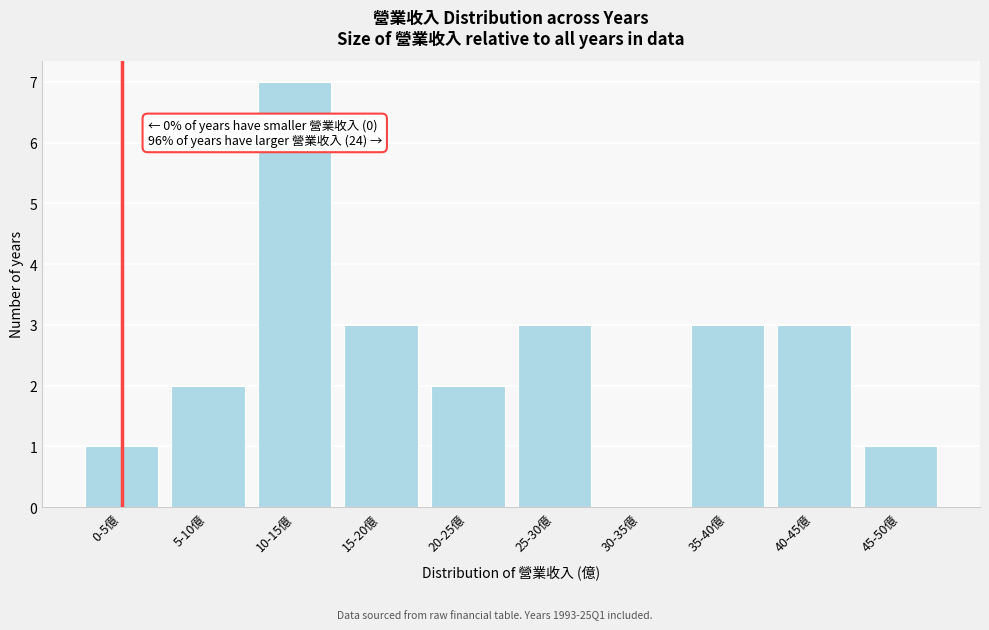

Reading left to right, transcribe all the data shown in this chart.

0-5億=1	5-10億=2	10-15億=7	15-20億=3	20-25億=2	25-30億=3	30-35億=0	35-40億=3	40-45億=3	45-50億=1